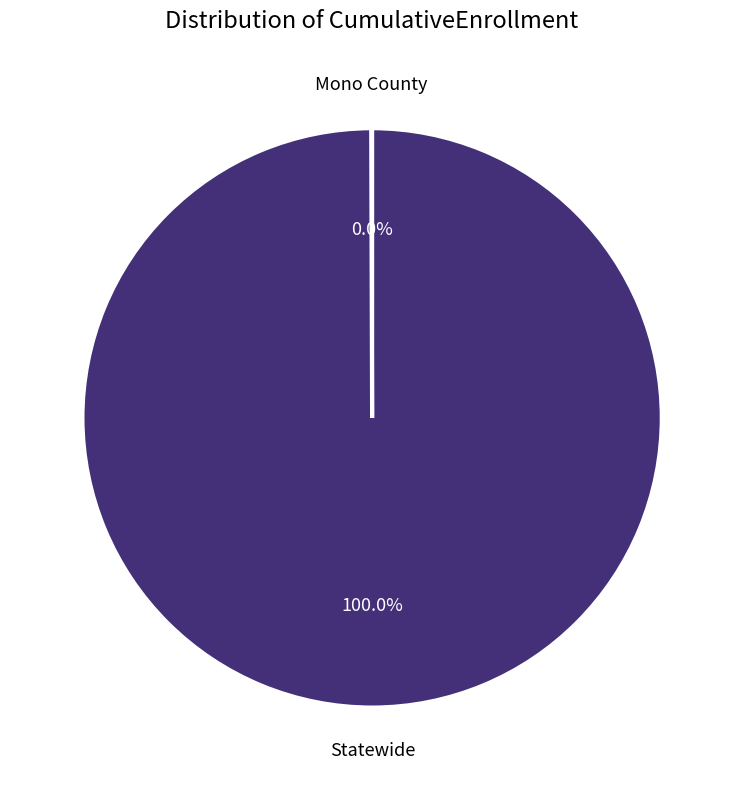

What is the largest slice in the pie chart?

Statewide